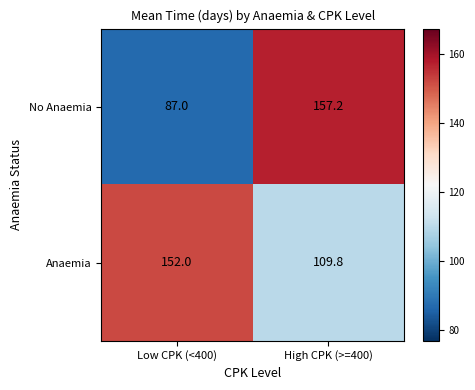

What is the total value across all series at High CPK (>=400)?

267.0